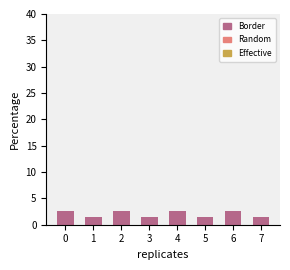

True or false: the data shows 2.6 at 4.

True